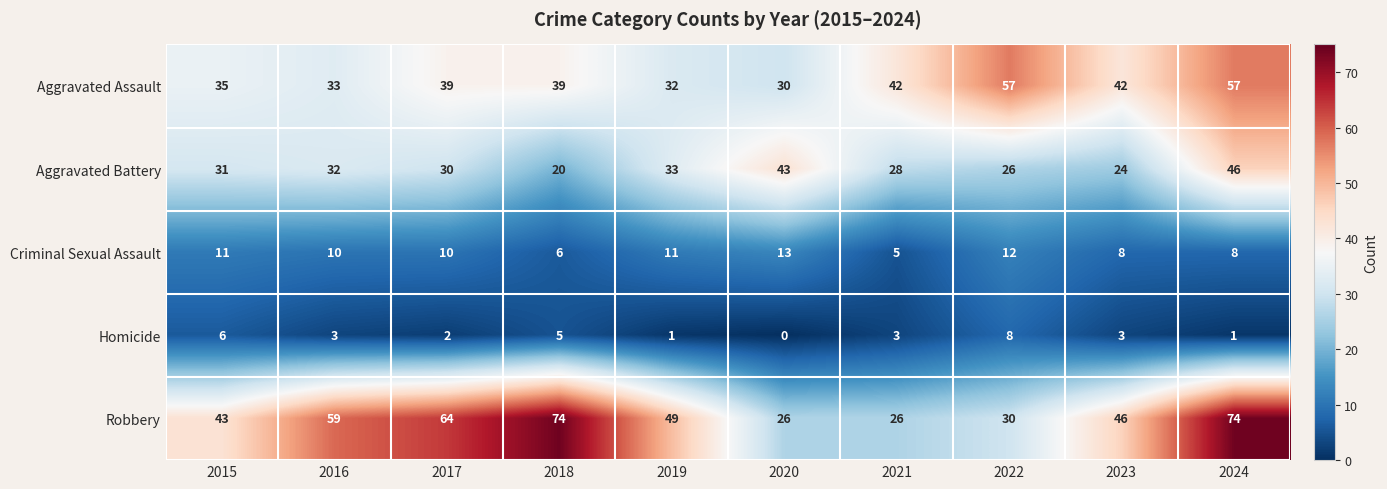

Count the number of categories in the chart.

10